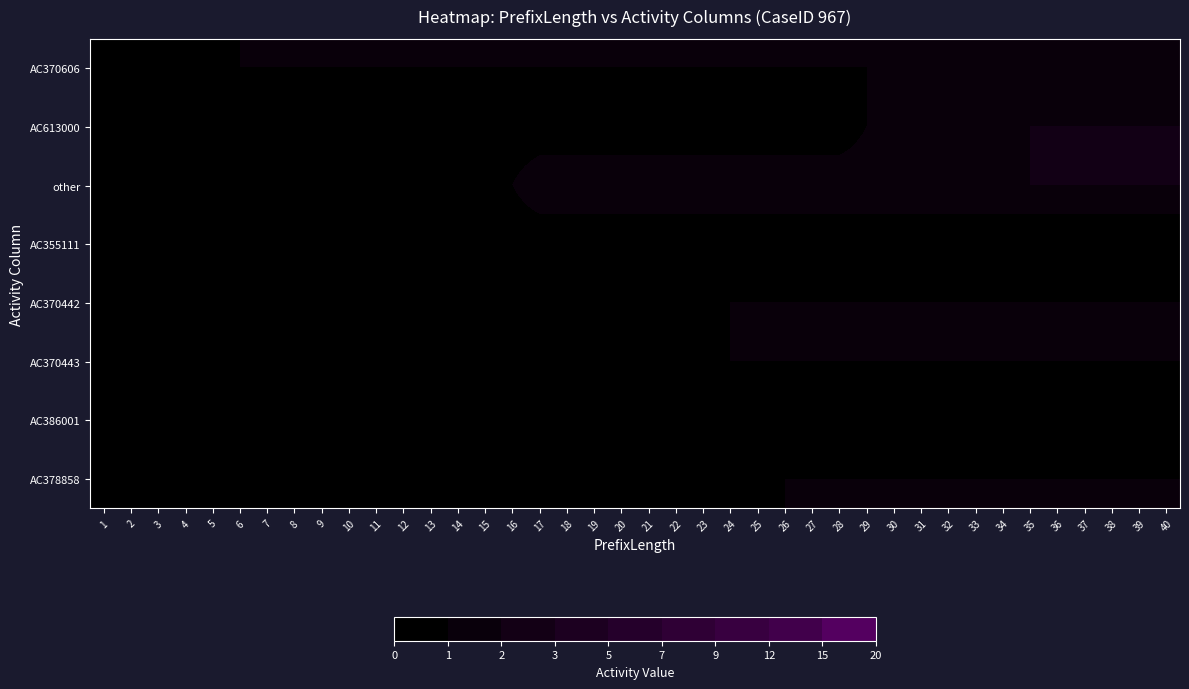

At which category is the sum across all series the highest?

35